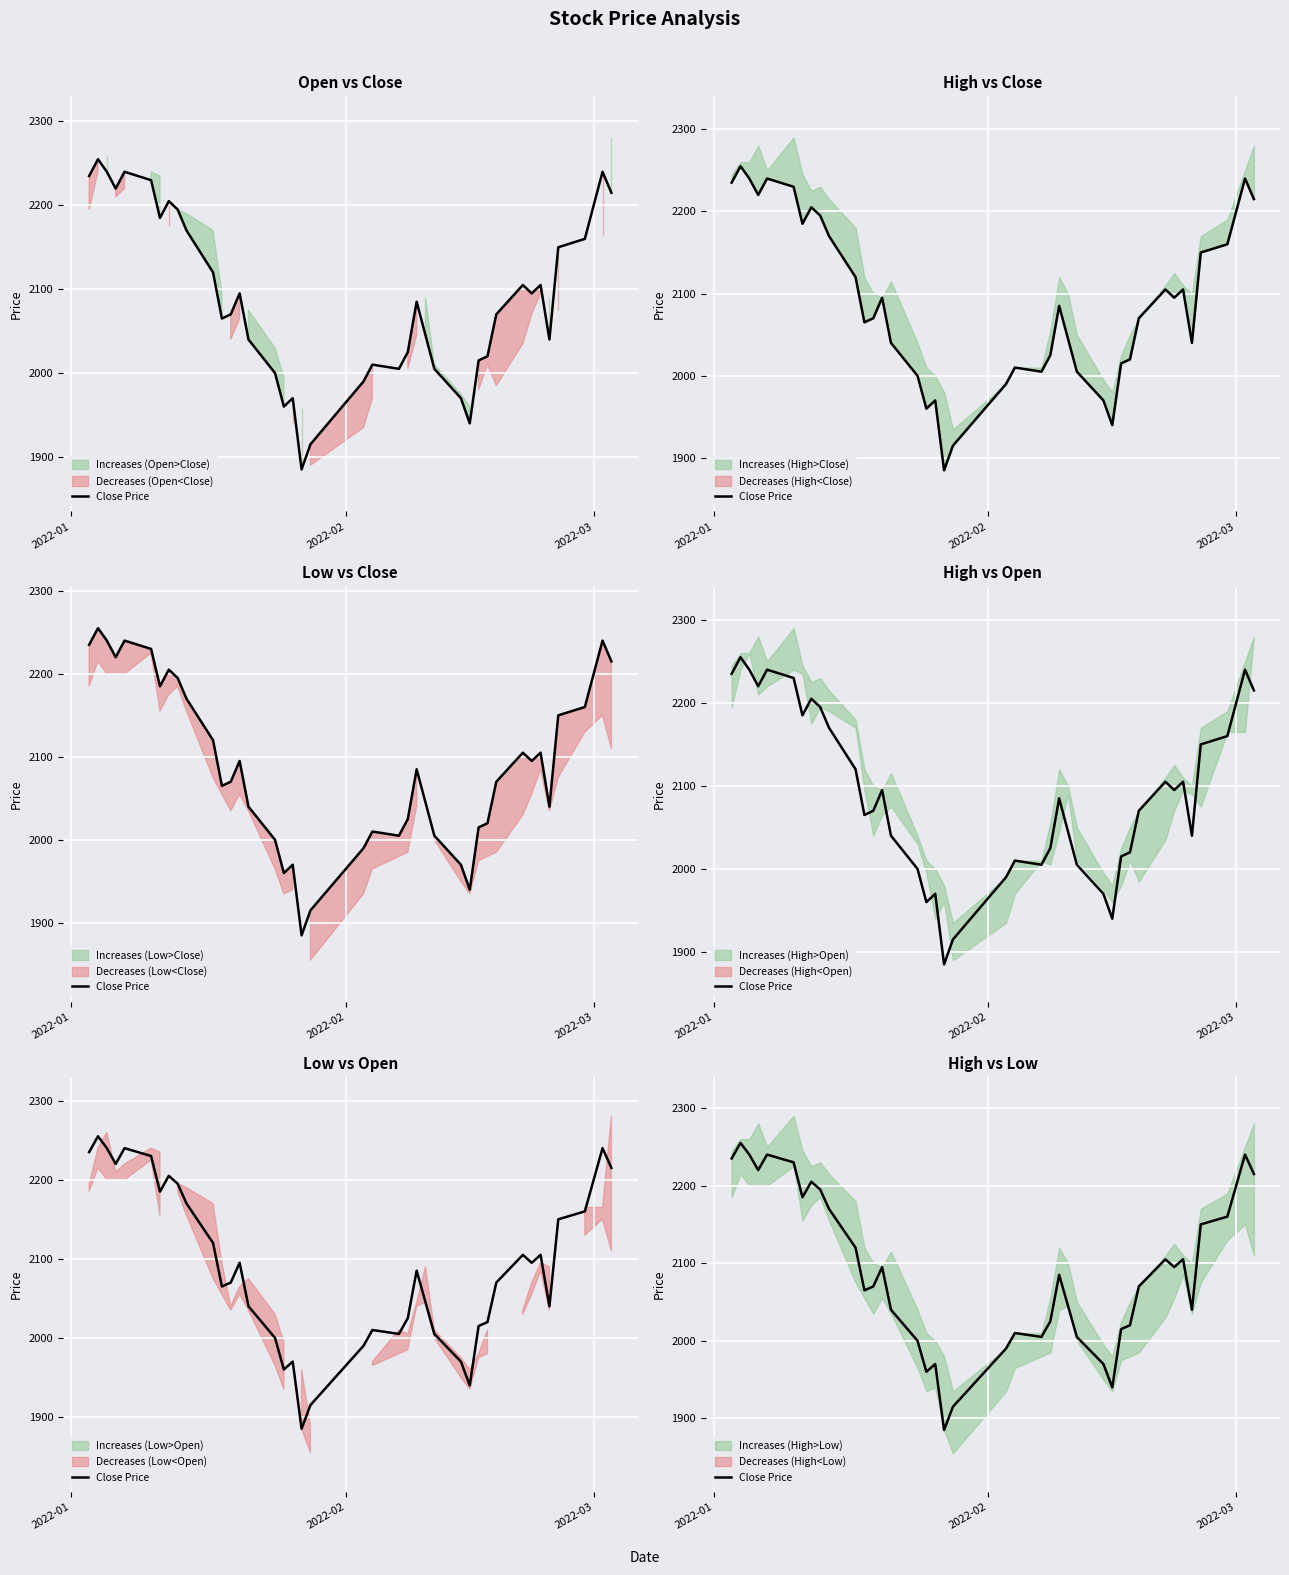

Reading left to right, what are all the values shown in this chart?

2235	2255	2240	2220	2240	2230	2185	2205	2195	2170	2120	2065	2070	2095	2040	2000	1960	1970	1885	1915	1990	2010	2005	2025	2085	2045	2005	1970	1940	2015	2020	2070	2105	2095	2105	2040	2150	2160	2240	2215